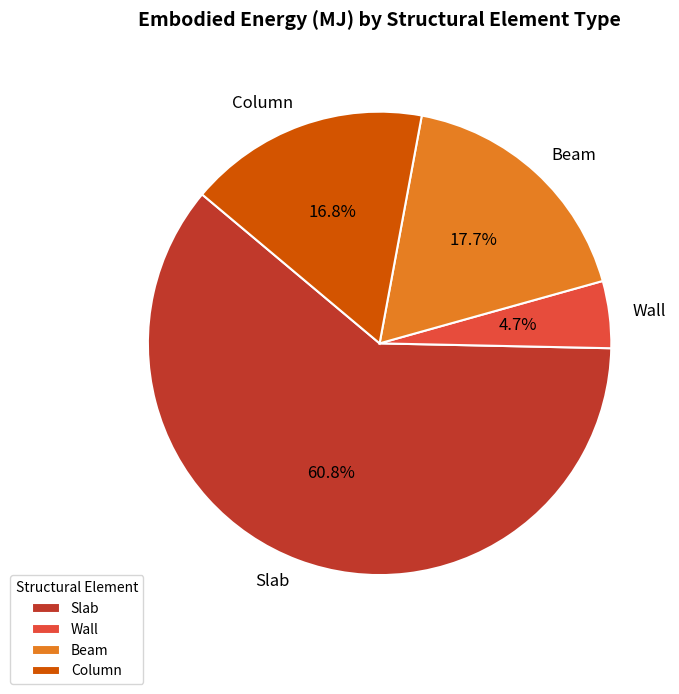

How many segments does this pie chart have?

4